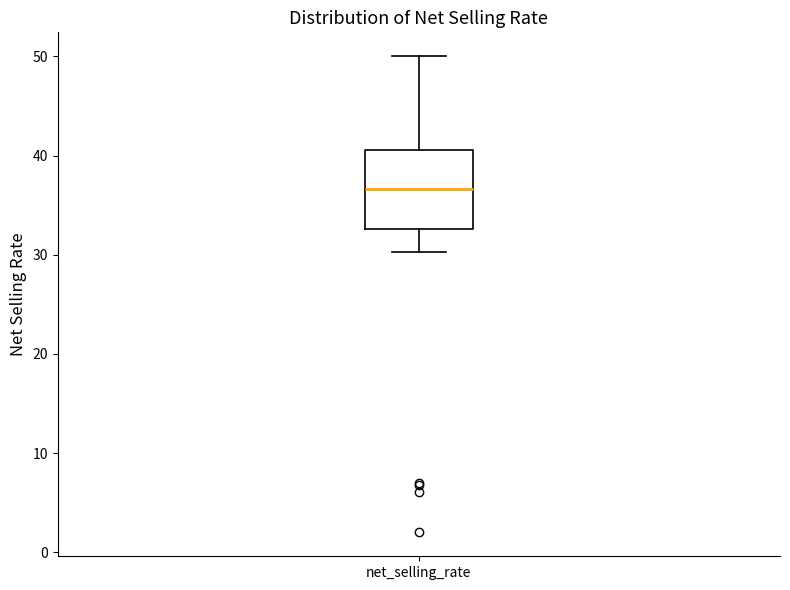

Read this box plot against the y-axis: the position of the median line, the range covered by the box, and the ends of both whiskers. The values are not printed on the chart, so give them approximately, as read against the axis.

median 37, box 33 to 41, whiskers 30 to 50